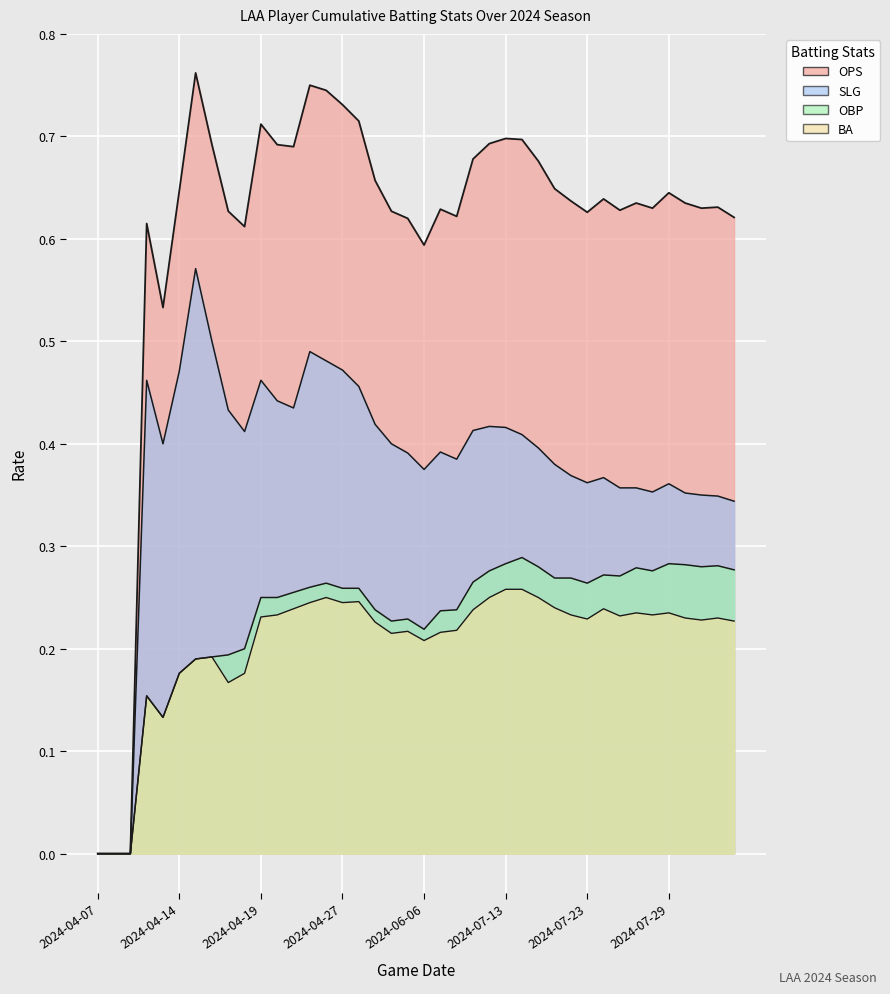

List the series in order of their peak value, lowest first.

BA, OBP, SLG, OPS